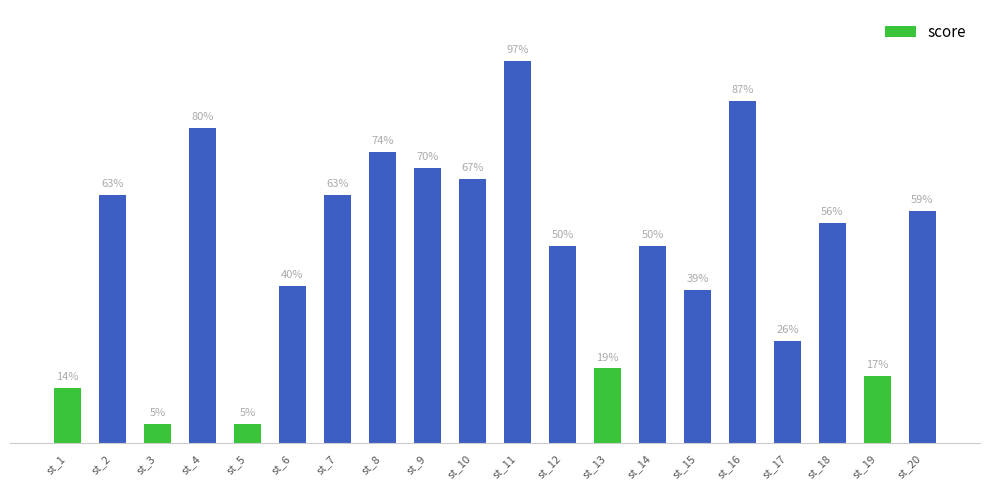

Where does the data first go above 56?

st_2